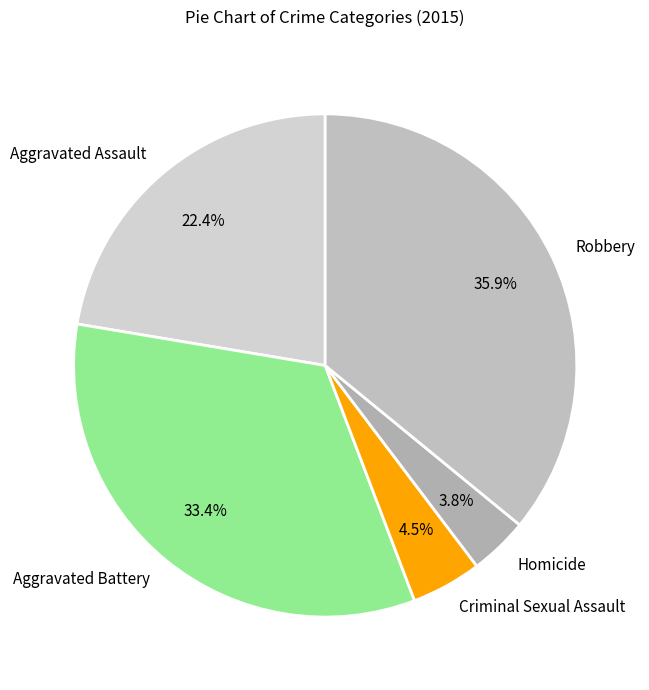

To the nearest percent, what portion does Robbery represent?

36%